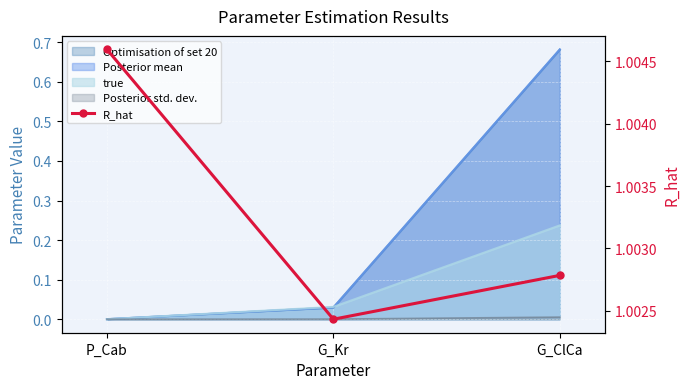

At which category does the chart reach its peak across all series?

P_Cab